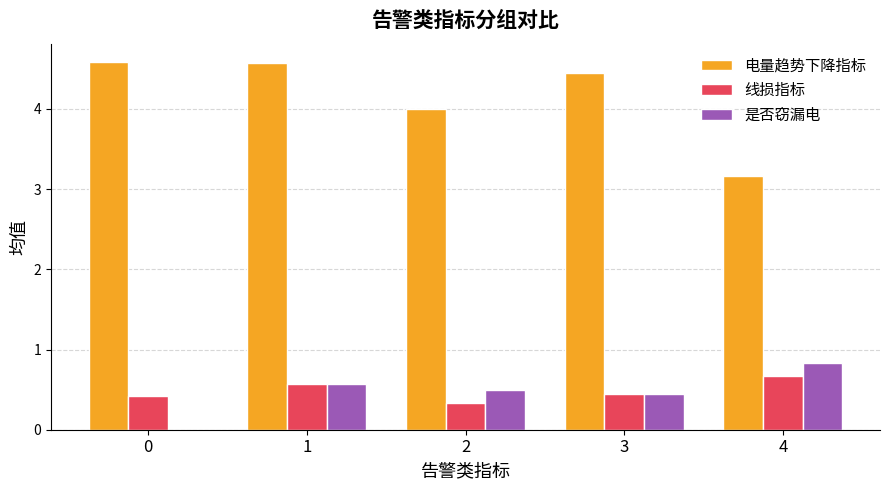

The value of 是否窃漏电 at 3 is 0.4. True or false?

True